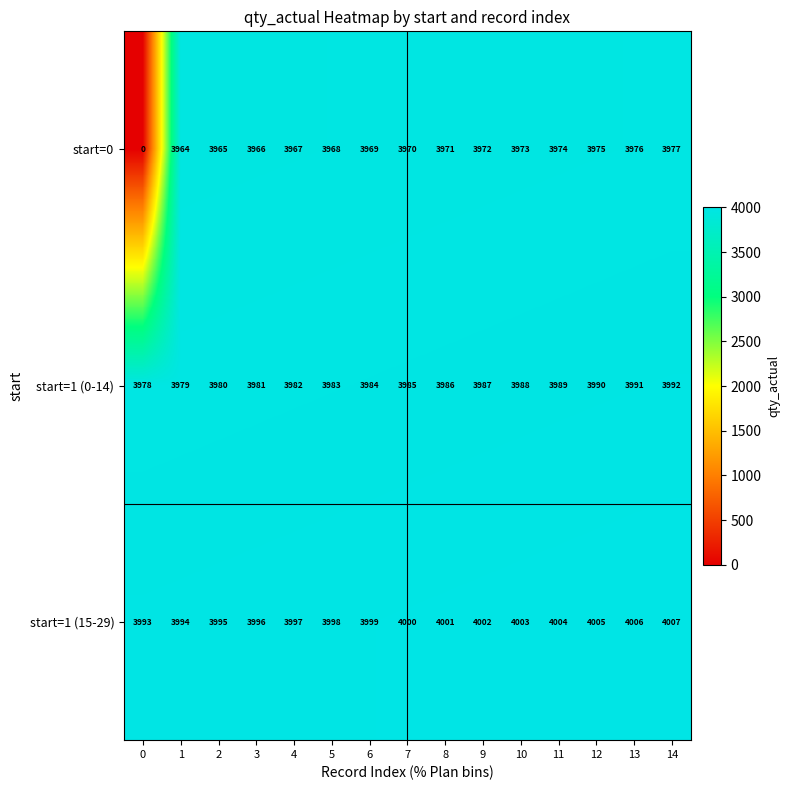

What is the difference between the highest and lowest values at 0?

3993